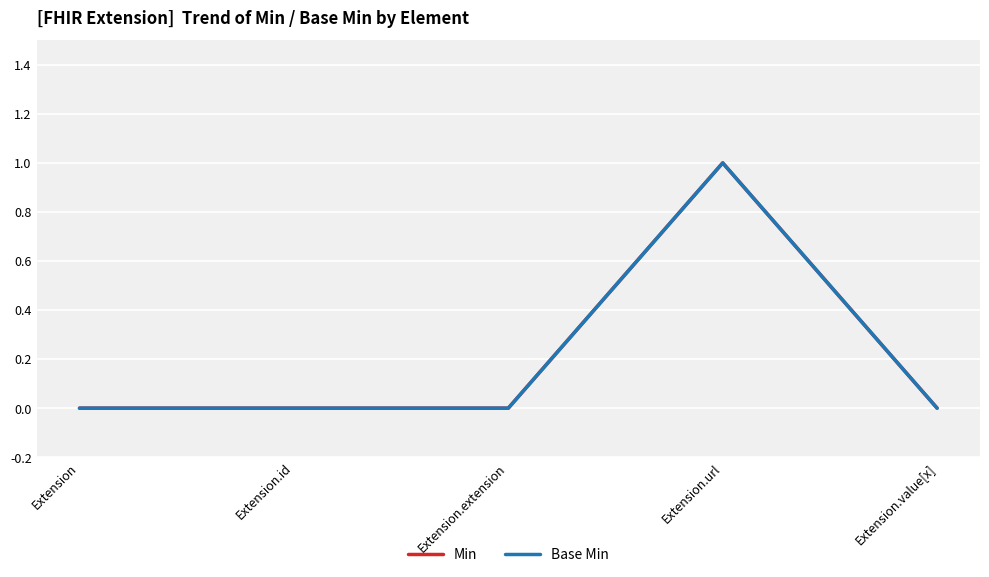

Does the chart display data point markers on the line(s)?

No